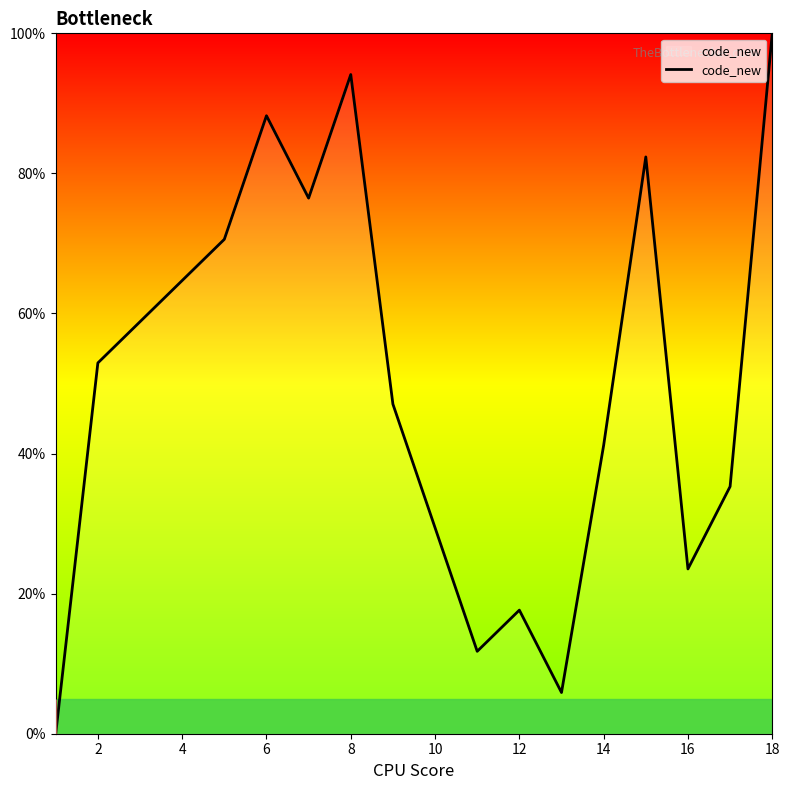

What is the maximum value shown in the chart?

100.0